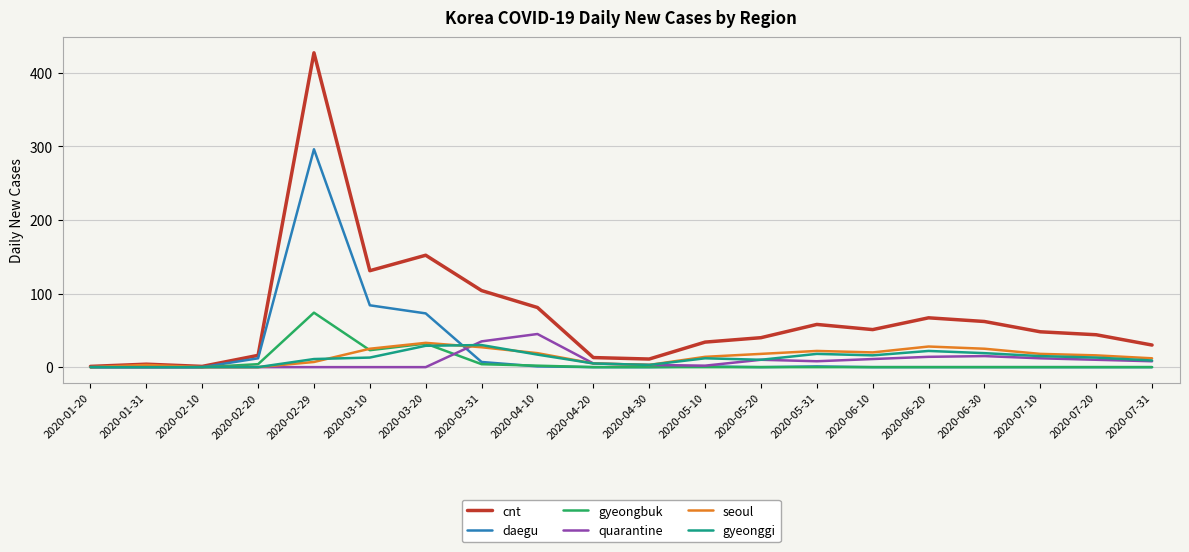

Between 2020-06-10 and 2020-06-20, which series saw the biggest shift?

cnt